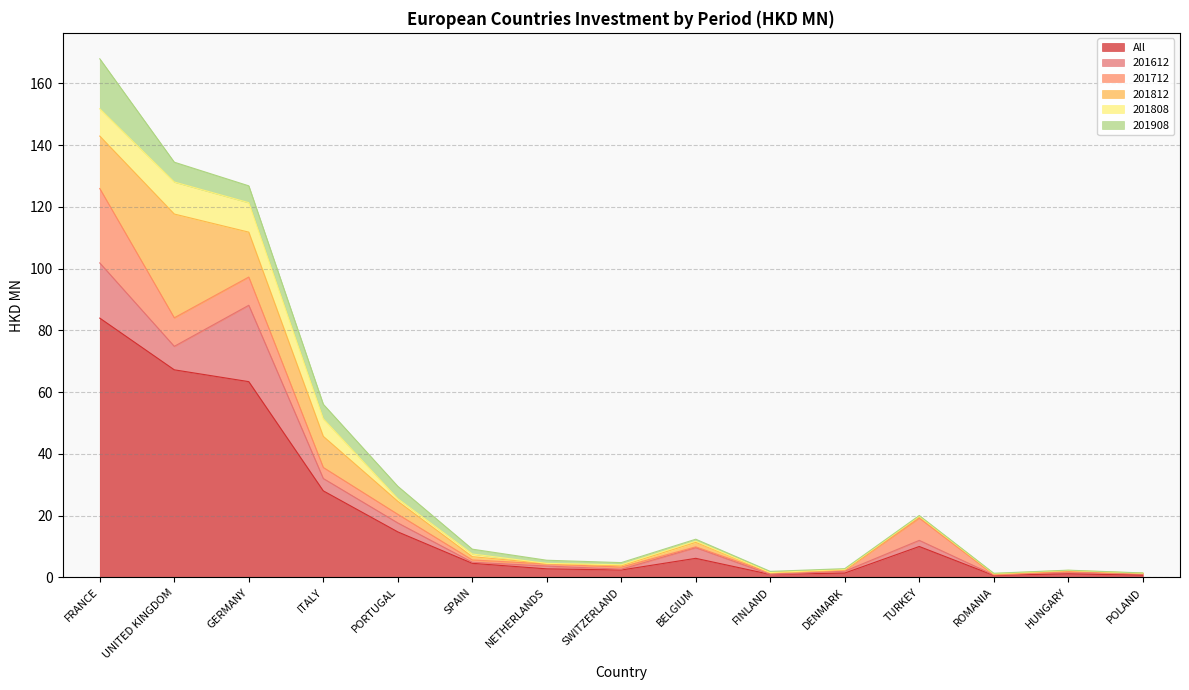

What is the difference between the 201908 values at FRANCE and BELGIUM?

15.5